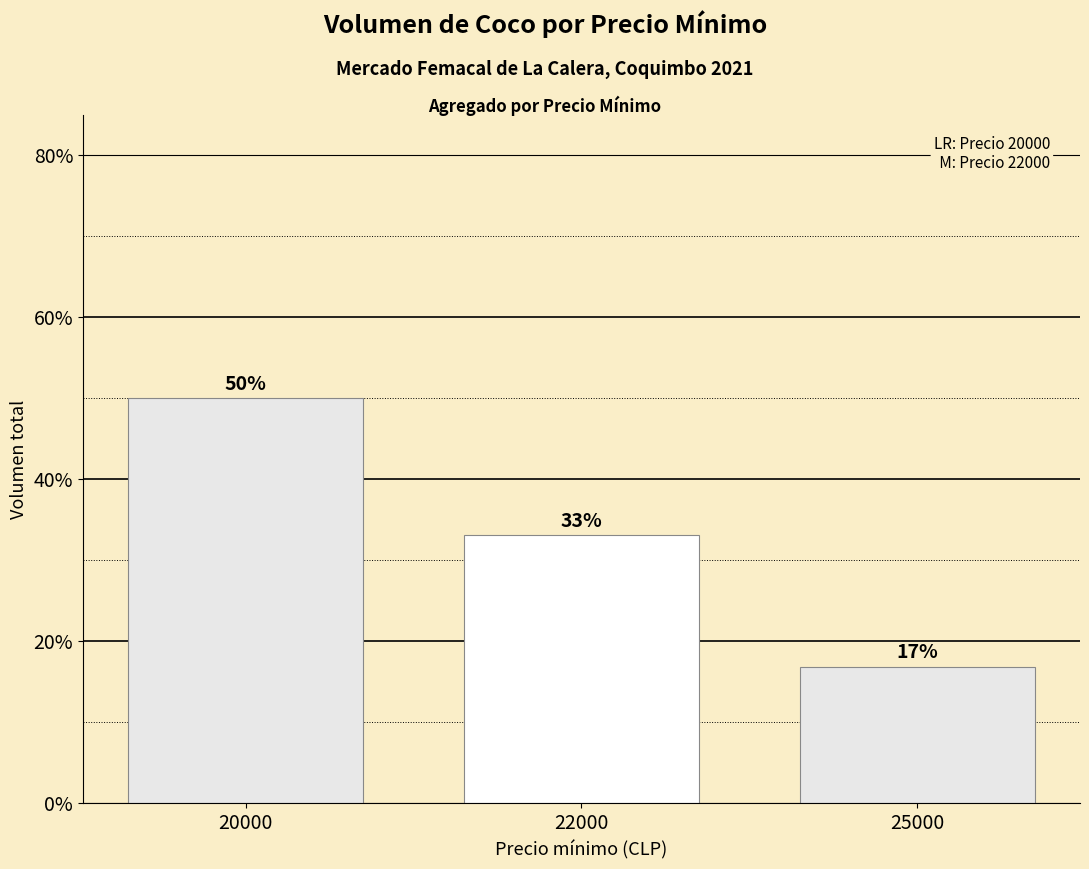

Are the bars horizontal?

No